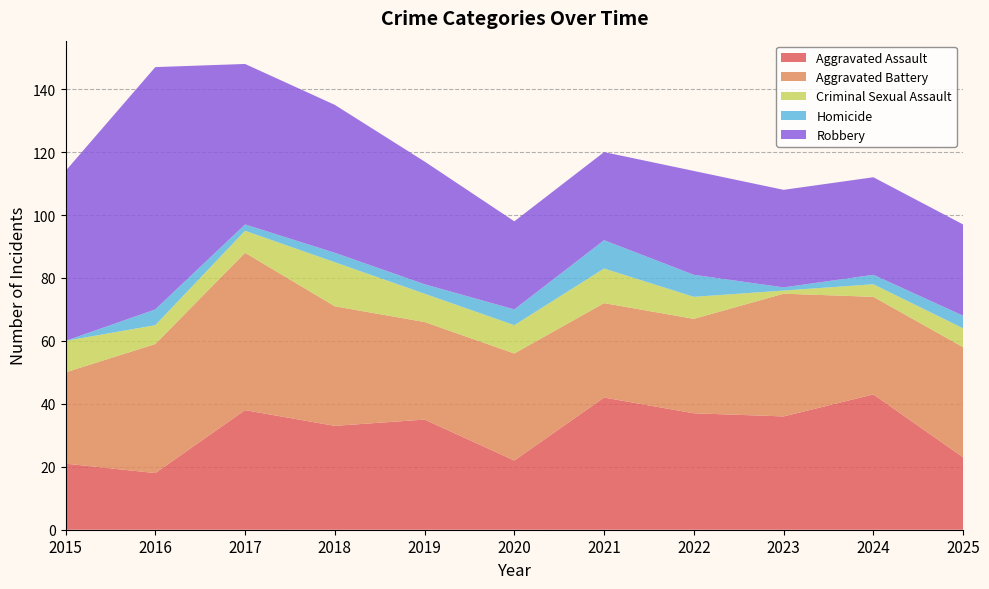

Reading right to left, extract all data points from this chart.

Aggravated Assault: 2025=23	2024=43	2023=36	2022=37	2021=42	2020=22	2019=35	2018=33	2017=38	2016=18	2015=21
Aggravated Battery: 2025=35	2024=31	2023=39	2022=30	2021=30	2020=34	2019=31	2018=38	2017=50	2016=41	2015=29
Criminal Sexual Assault: 2025=6	2024=4	2023=1	2022=7	2021=11	2020=9	2019=9	2018=14	2017=7	2016=6	2015=10
Homicide: 2025=4	2024=3	2023=1	2022=7	2021=9	2020=5	2019=3	2018=3	2017=2	2016=5	2015=0
Robbery: 2025=29	2024=31	2023=31	2022=33	2021=28	2020=28	2019=39	2018=47	2017=51	2016=77	2015=54